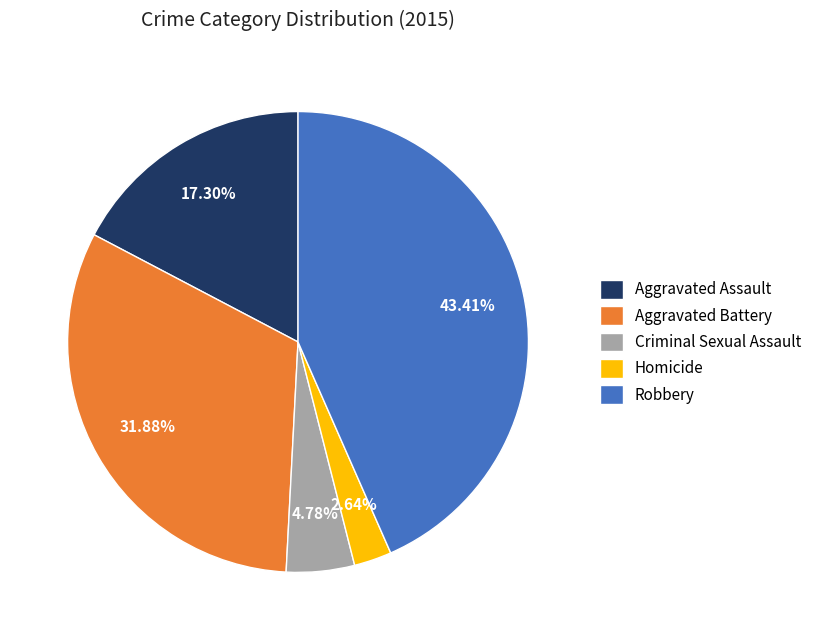

To the nearest percent, what is the difference between the Robbery and Aggravated Battery slice percentages?

12%